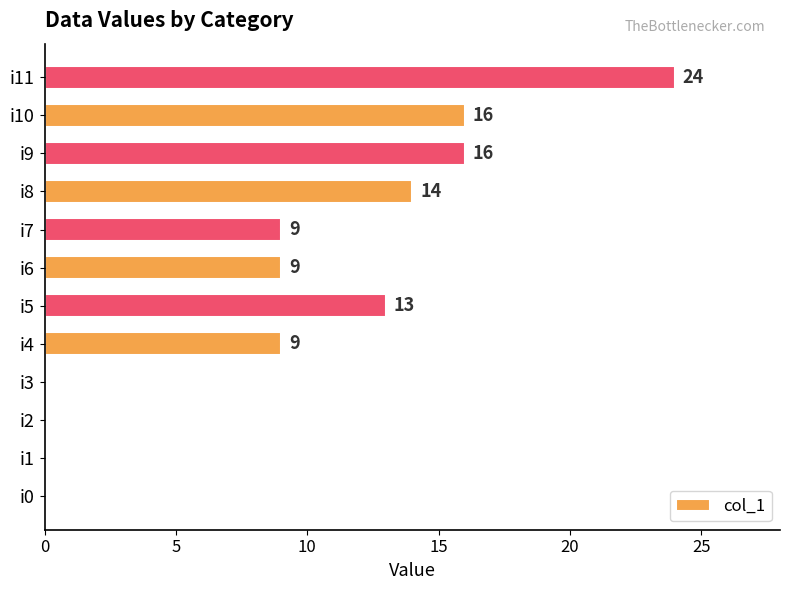

Between i9 and i3, which is larger?

i9